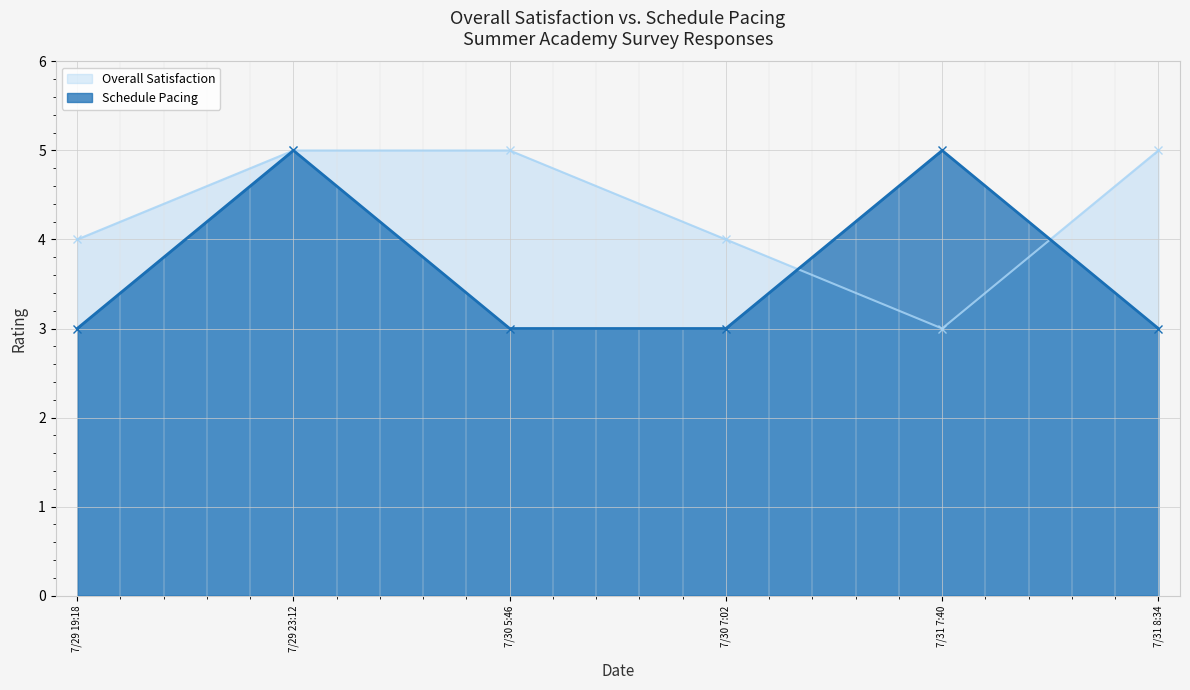

Which series has the widest spread of values?

Overall Satisfaction